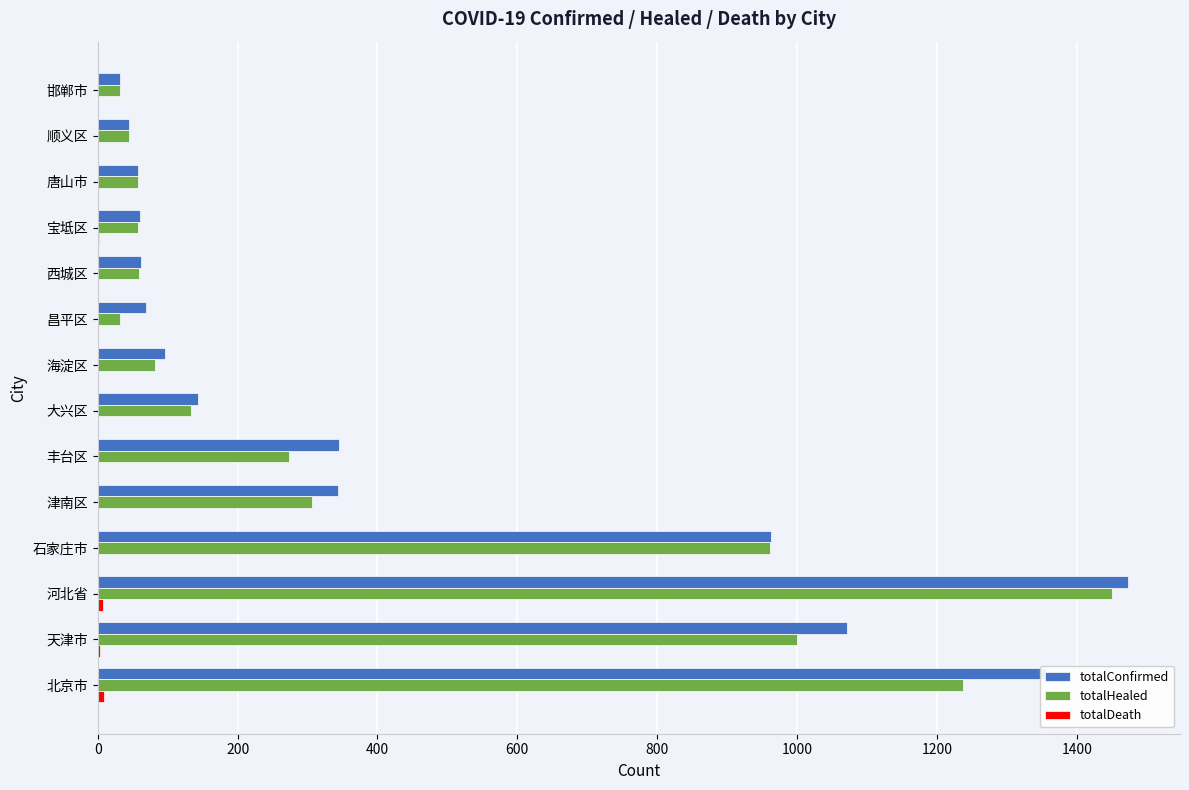

What is the sum of all totalConfirmed values?

6120